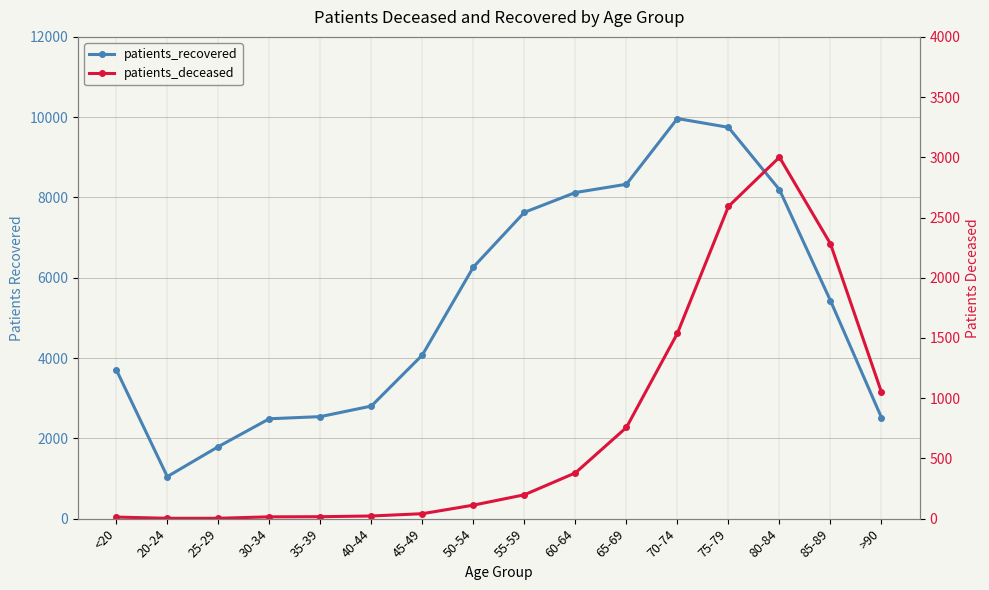

Reading left to right, transcribe all the data shown in this chart.

patients_recovered: 3710	1047	1793	2488	2541	2804	4076	6266	7630	8123	8329	9966	9747	8195	5430	2517
patients_deceased: 13	3	3	15	16	22	41	112	198	380	757	1539	2592	3001	2282	1050